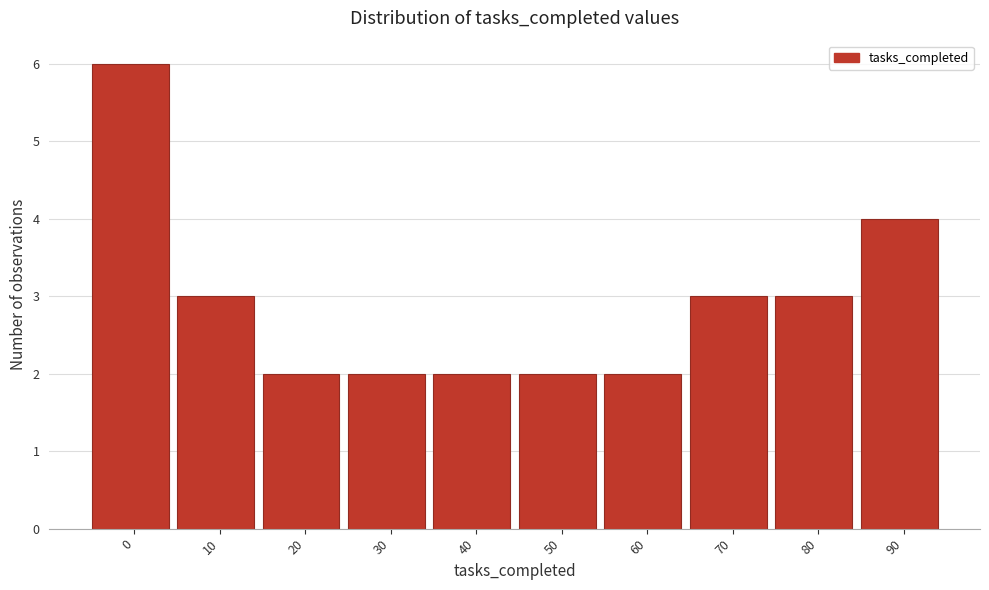

Reading right to left, extract all data points from this chart.

90=4	80=3	70=3	60=2	50=2	40=2	30=2	20=2	10=3	0=6